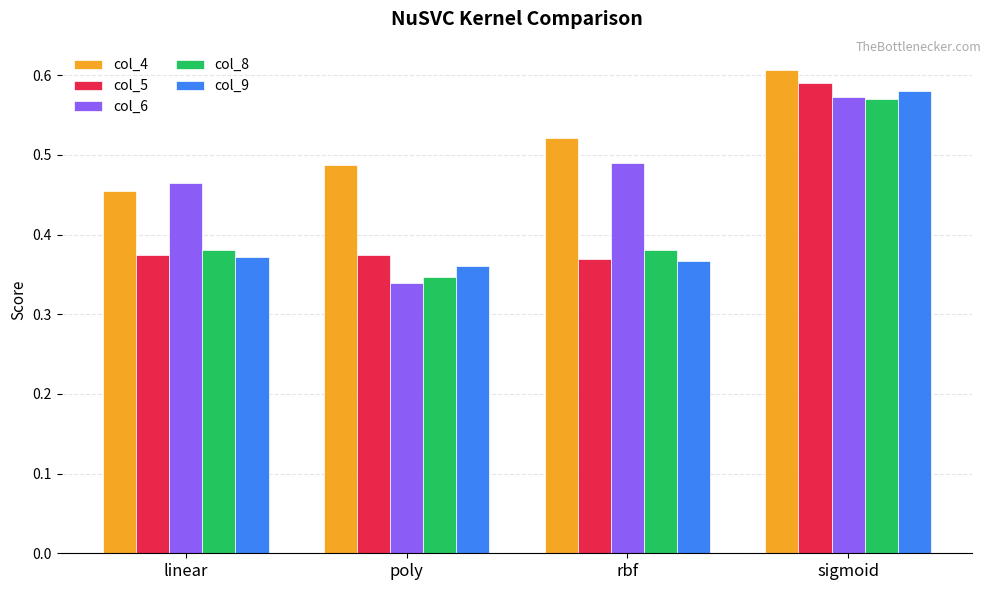

How many bars are there in each group?

5